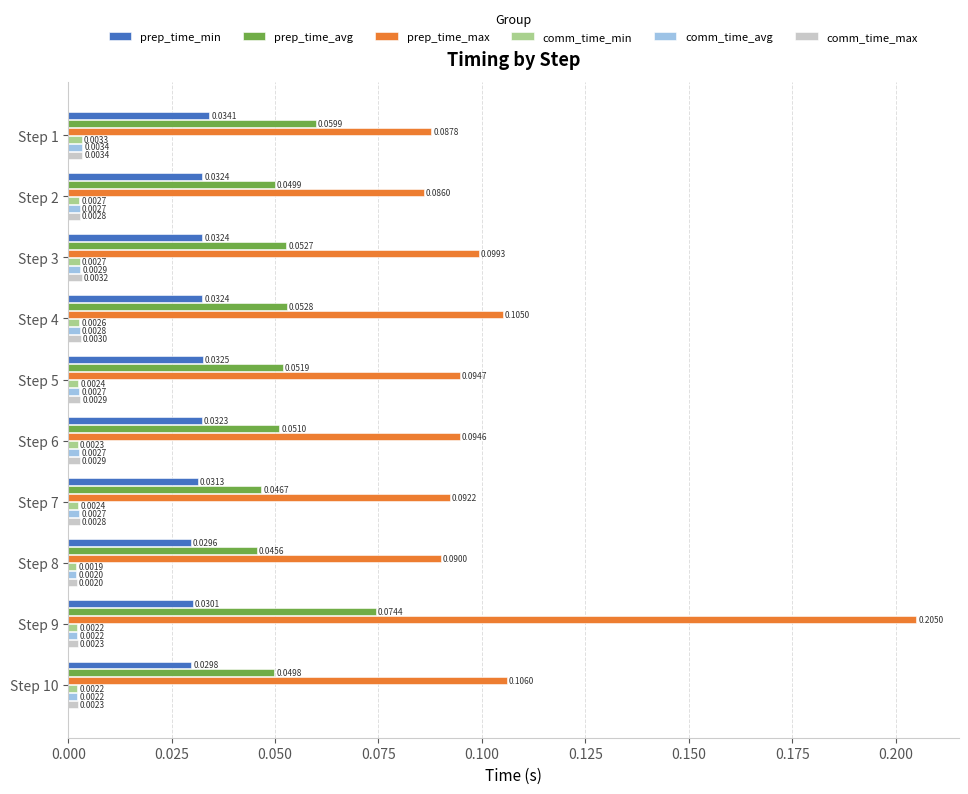

Is the value of prep_time_max at Step 1 greater than the value of prep_time_avg at Step 1?

Yes